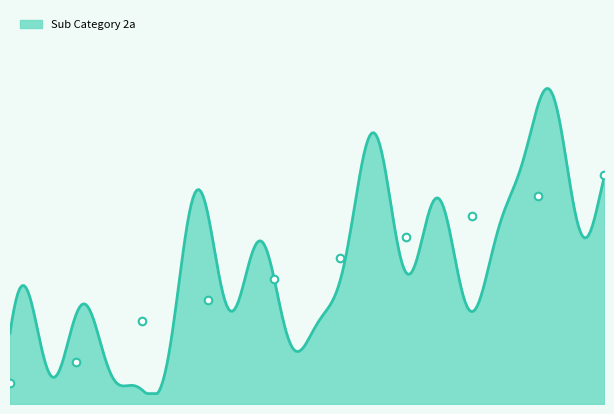

At which category is the sum across all series the highest?

Answer Option 10